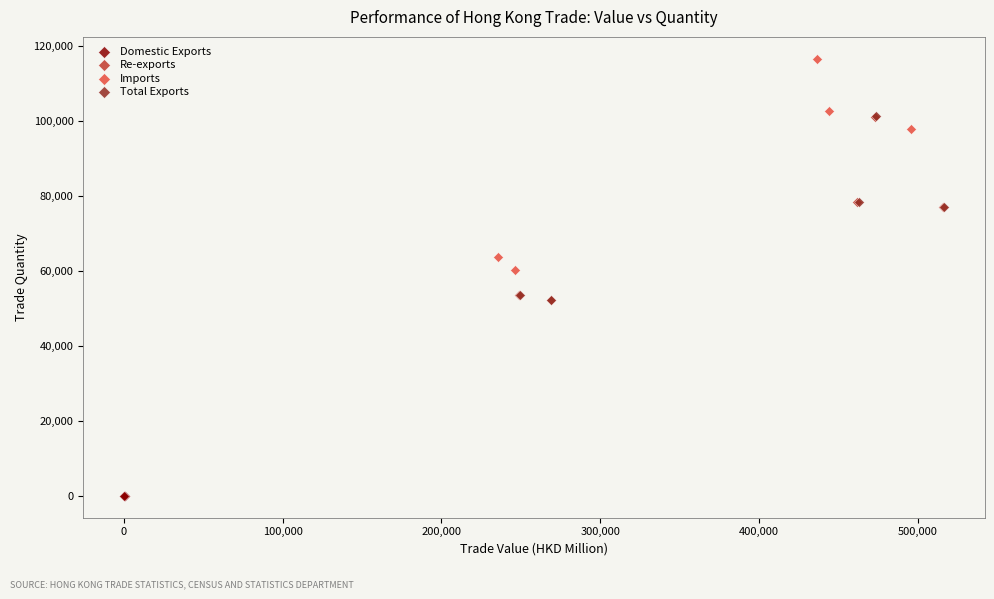

Which series contains the highest Y value?

Imports